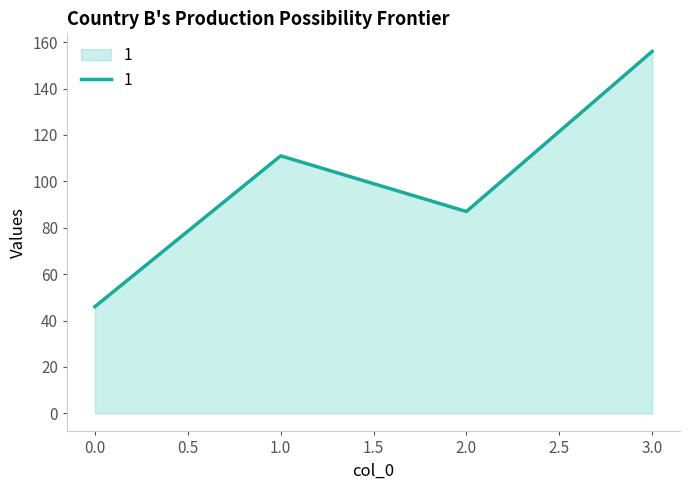

Where is the data nearest to the value 101?

1.0